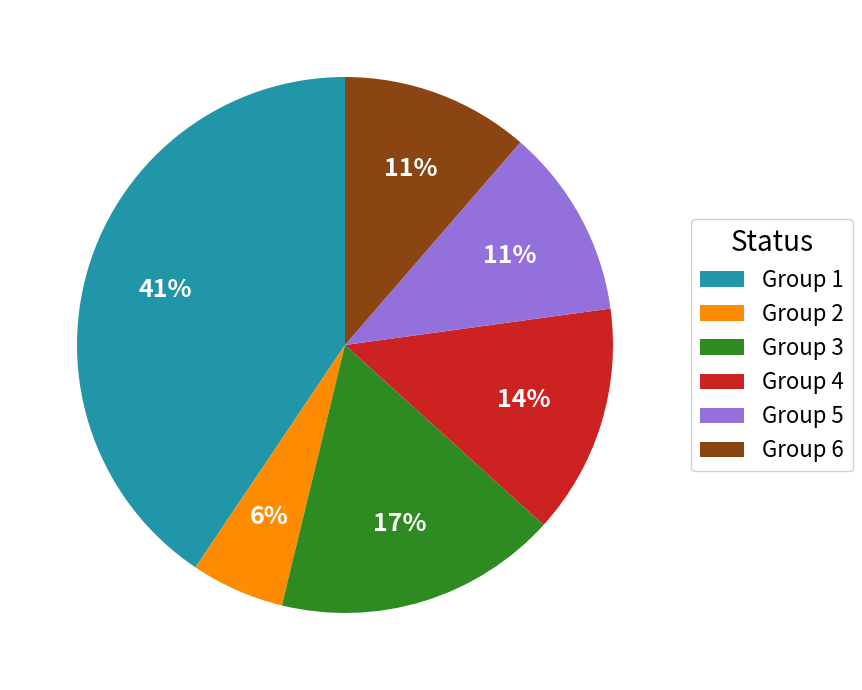

What is the ratio of the value at Group 1 to the value at Group 3?

2.4